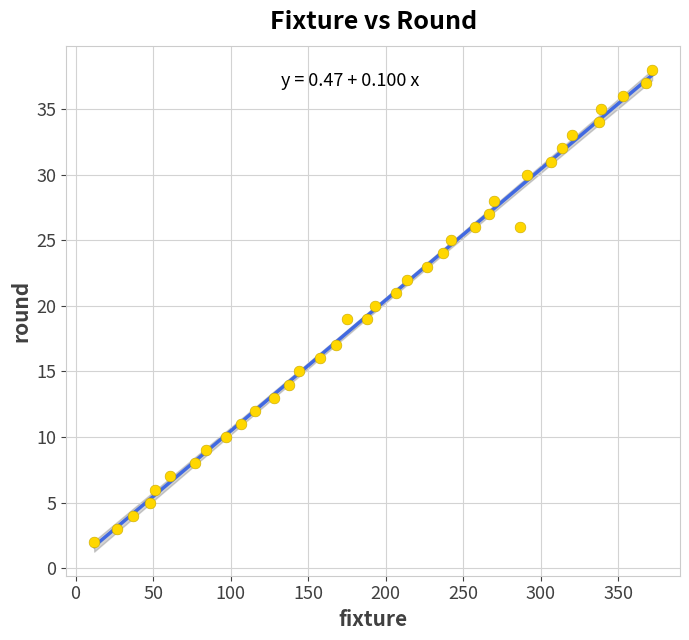

What is the range of X values (max minus min)?

360